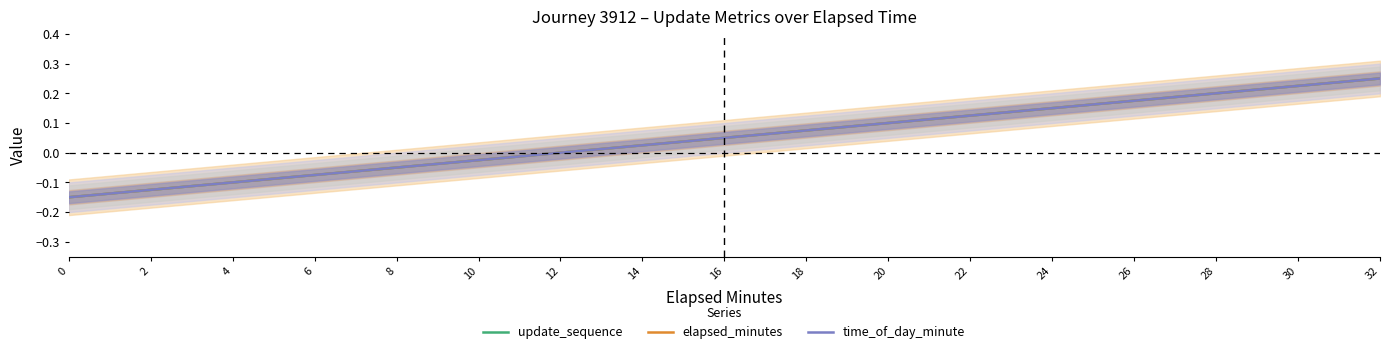

Reading left to right, list all the values displayed in this chart.

update_sequence: 0=-0.1	2=-0.1	4=-0.1	6=-0.1	8=-0.0	10=-0.0	12=0.0	14=0.0	16=0.1	18=0.1	20=0.1	22=0.1	24=0.2	26=0.2	28=0.2	30=0.2	32=0.2
elapsed_minutes: 0=-0.1	2=-0.1	4=-0.1	6=-0.1	8=-0.0	10=-0.0	12=0.0	14=0.0	16=0.1	18=0.1	20=0.1	22=0.1	24=0.2	26=0.2	28=0.2	30=0.2	32=0.2
time_of_day_minute: 0=-0.1	2=-0.1	4=-0.1	6=-0.1	8=-0.0	10=-0.0	12=0.0	14=0.0	16=0.1	18=0.1	20=0.1	22=0.1	24=0.2	26=0.2	28=0.2	30=0.2	32=0.2